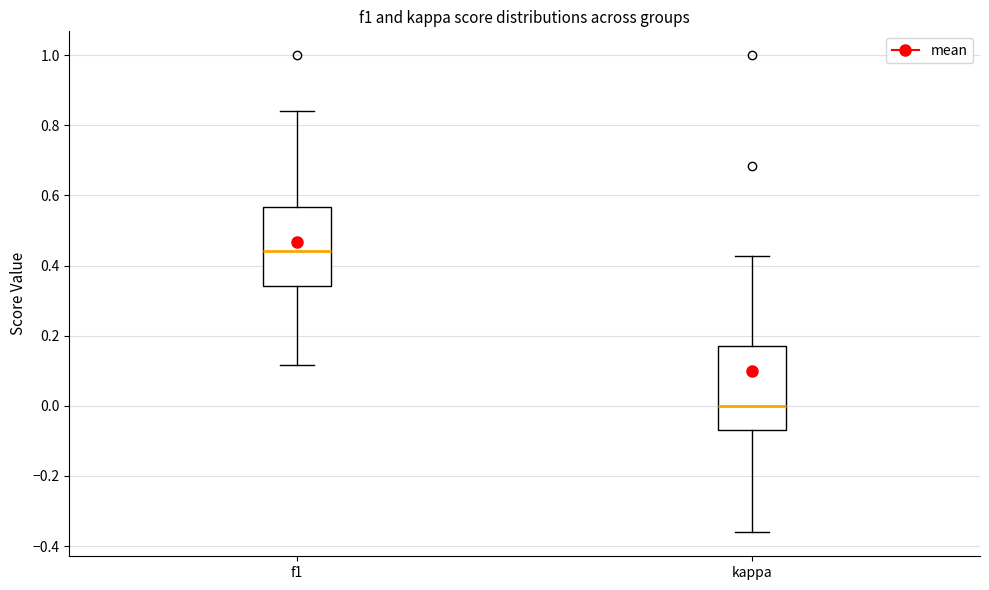

Reading left to right, read every box against the y-axis: the position of its median line, the range the box covers, and the ends of its whiskers. The values are not printed on the chart, so give them approximately, as read against the axis.

f1: median 0.44, box 0.34 to 0.56, whiskers 0.12 to 0.84
kappa: median 0.00, box -0.06 to 0.18, whiskers -0.36 to 0.42